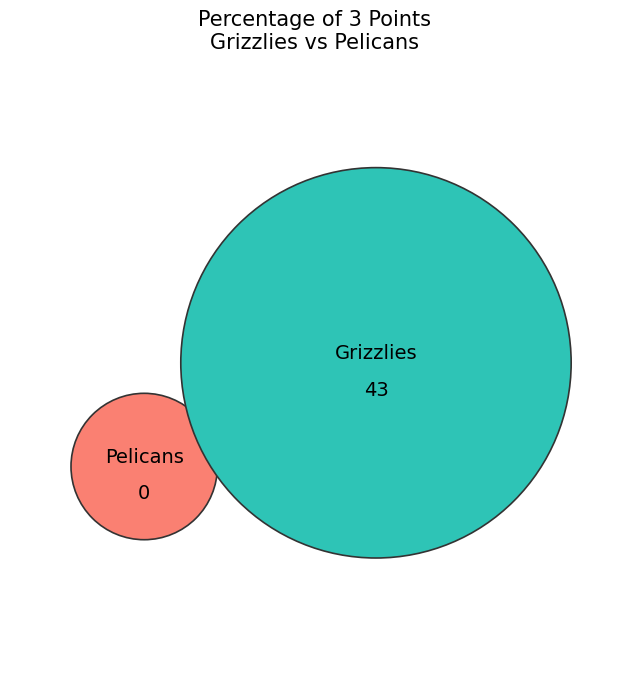

Is there any slice that represents more than half of the pie?

Yes